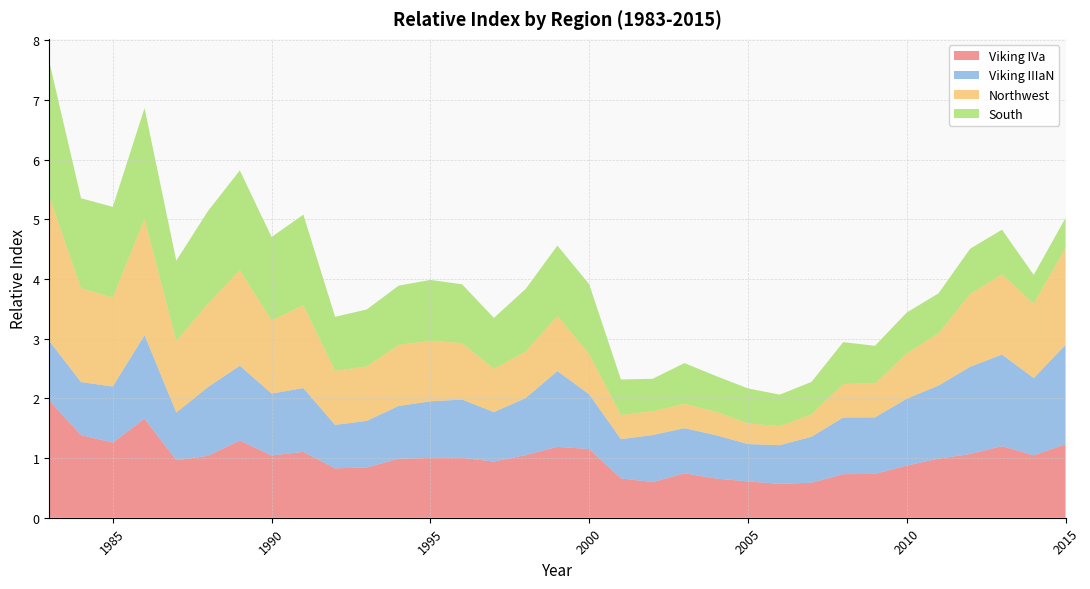

Reading left to right, list all the values displayed in this chart.

Viking IVa: 2.0	1.4	1.3	1.7	1.0	1.0	1.3	1.0	1.1	0.8	0.8	1.0	1.0	1.0	0.9	1.0	1.2	1.2	0.7	0.6	0.7	0.7	0.6	0.6	0.6	0.7	0.7	0.9	1.0	1.1	1.2	1.0	1.2
Viking IIIaN: 1.0	0.9	0.9	1.4	0.8	1.2	1.3	1.0	1.1	0.7	0.8	0.9	0.9	1.0	0.8	1.0	1.3	0.9	0.7	0.8	0.8	0.7	0.6	0.6	0.8	0.9	0.9	1.1	1.2	1.5	1.5	1.3	1.7
Northwest: 2.4	1.6	1.5	1.9	1.2	1.4	1.6	1.2	1.4	0.9	0.9	1.0	1.0	0.9	0.7	0.8	0.9	0.7	0.4	0.4	0.4	0.4	0.3	0.3	0.4	0.6	0.6	0.8	0.9	1.2	1.3	1.2	1.6
South: 2.3	1.5	1.5	1.9	1.3	1.6	1.7	1.4	1.5	0.9	1.0	1.0	1.0	1.0	0.9	1.1	1.2	1.2	0.6	0.5	0.7	0.6	0.6	0.5	0.5	0.7	0.6	0.7	0.7	0.8	0.7	0.5	0.5